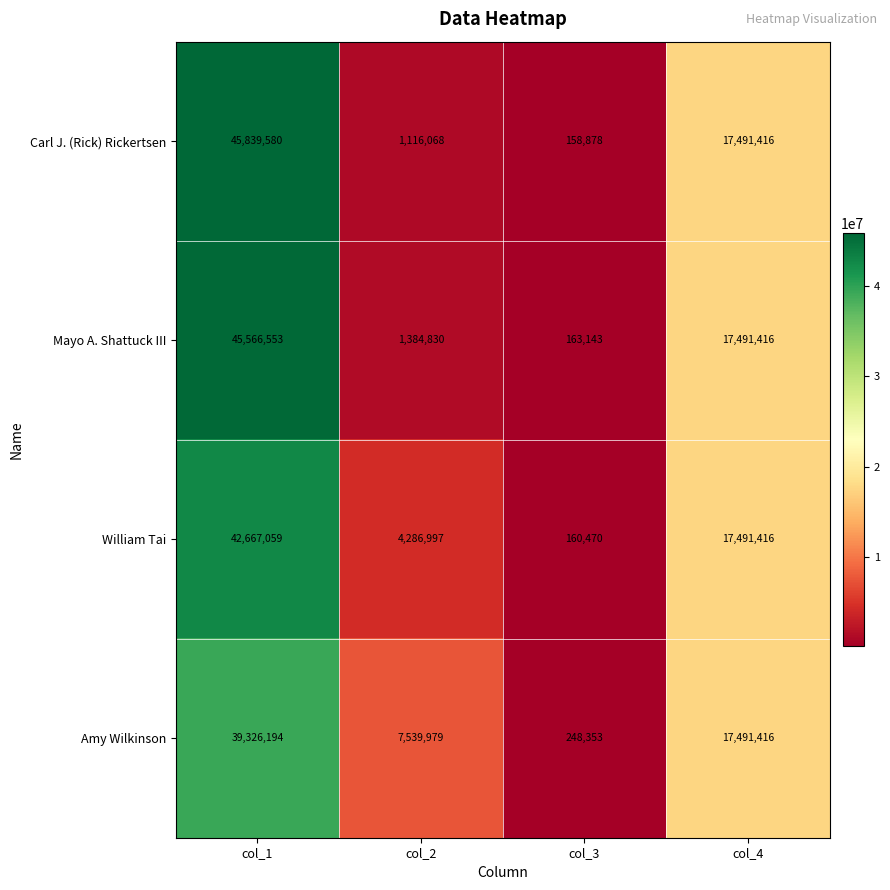

What is the highest value of the Amy Wilkinson series?

39326194